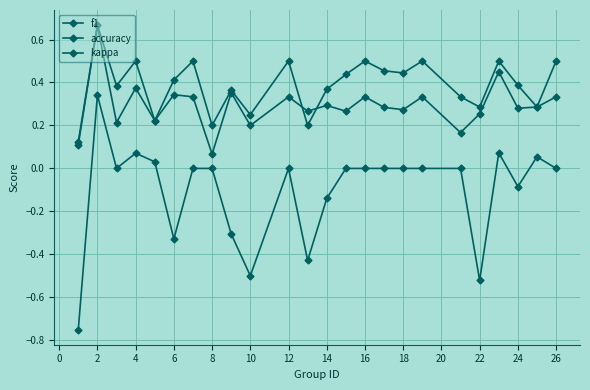

What is the difference between the maximum and second lowest values in the kappa series?

0.9